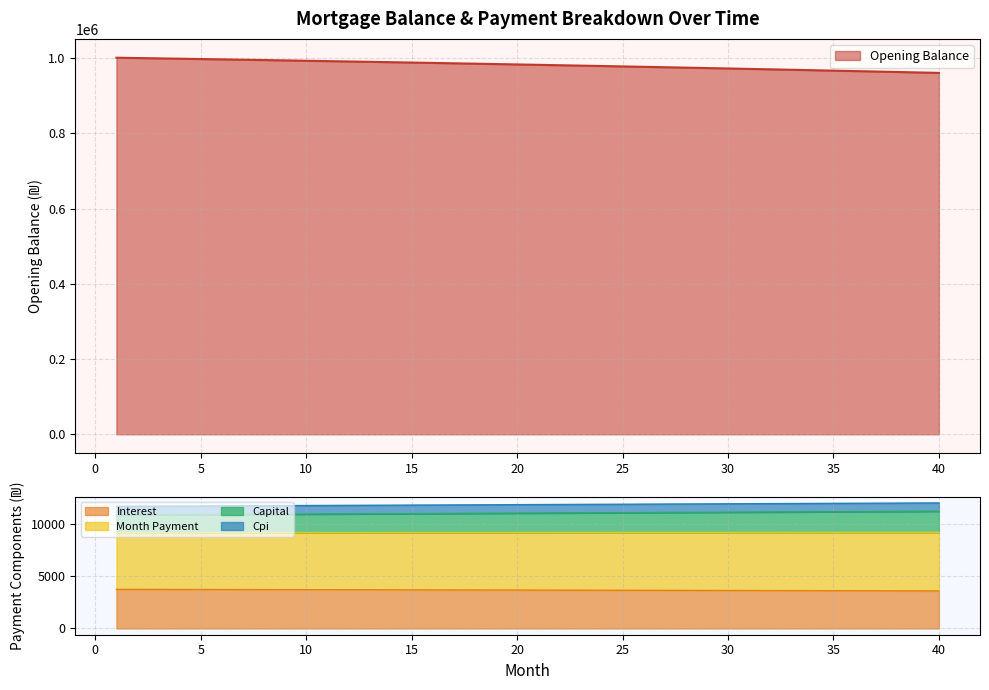

Between 17 and 18, which series saw the biggest shift?

opening_balance